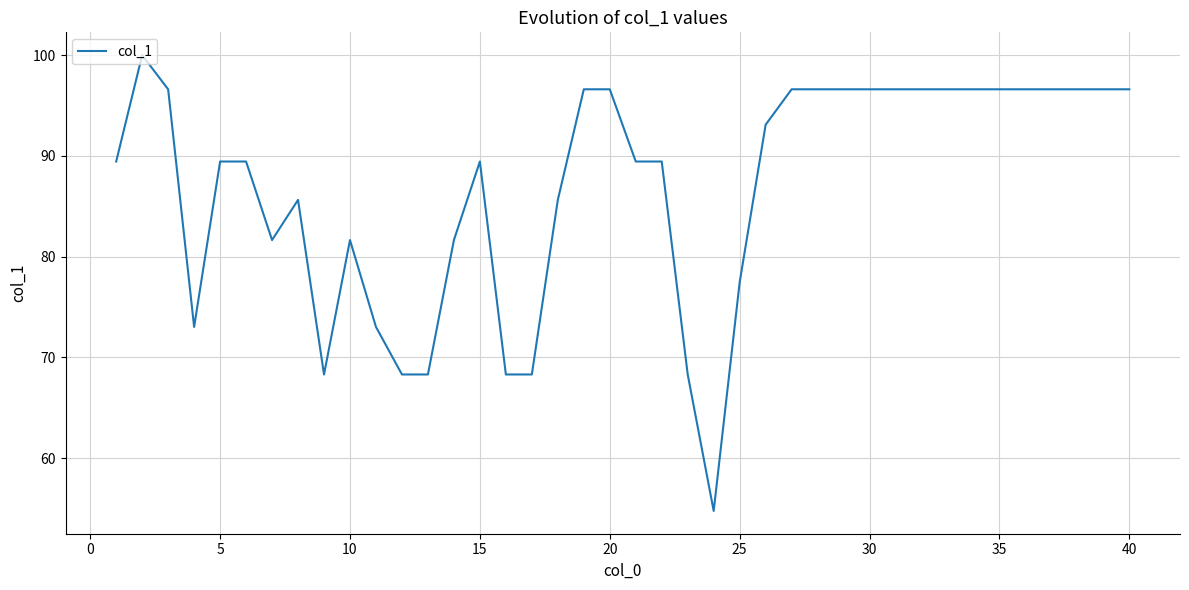

What is the difference between the maximum and minimum values?

45.2